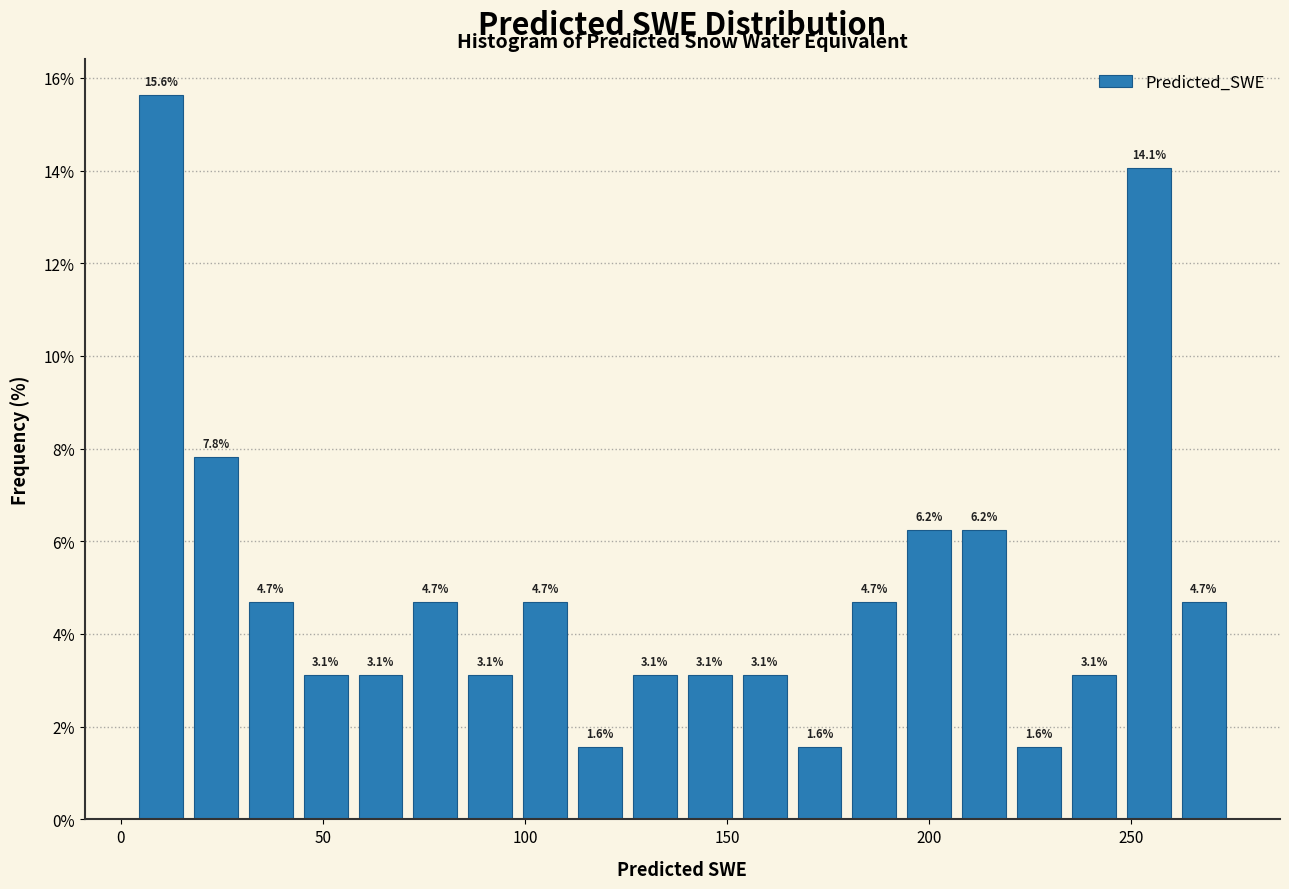

Read against the x-axis, roughly where is the centre of the tallest bar?

10